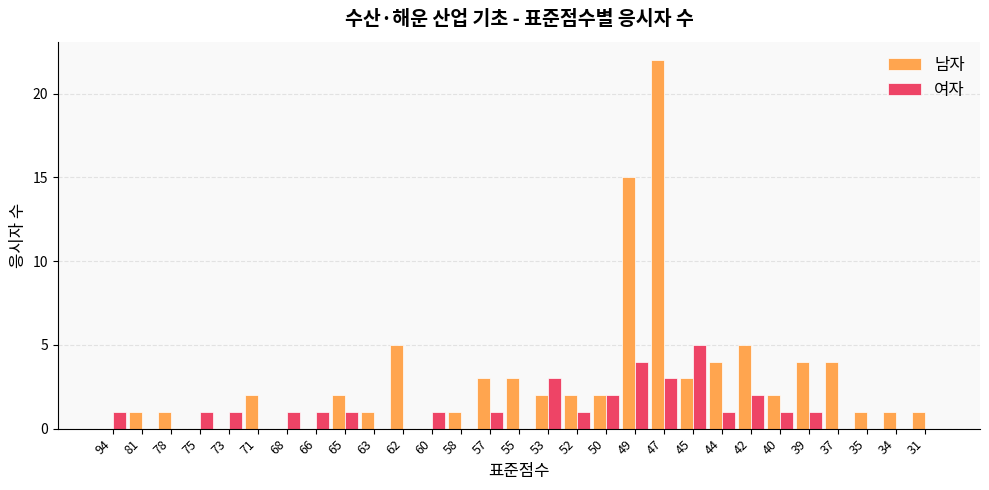

How many distinct data groups are displayed?

2